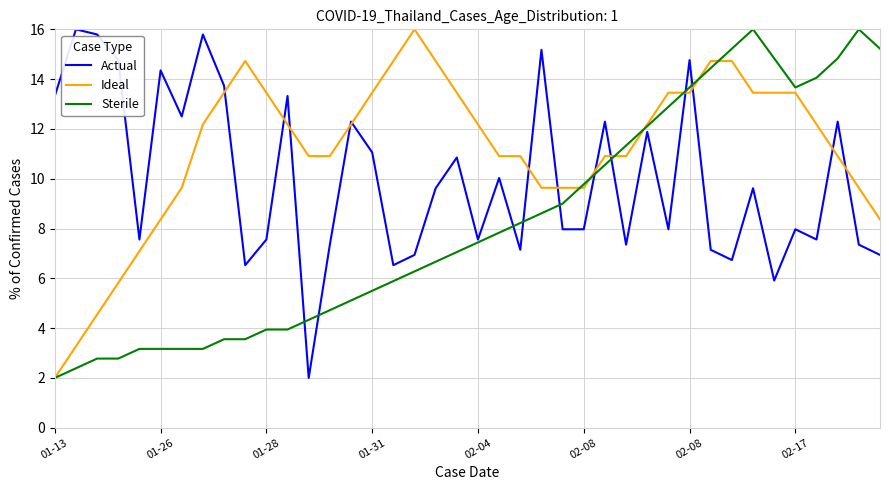

Which series has the largest total across all categories?

Ideal